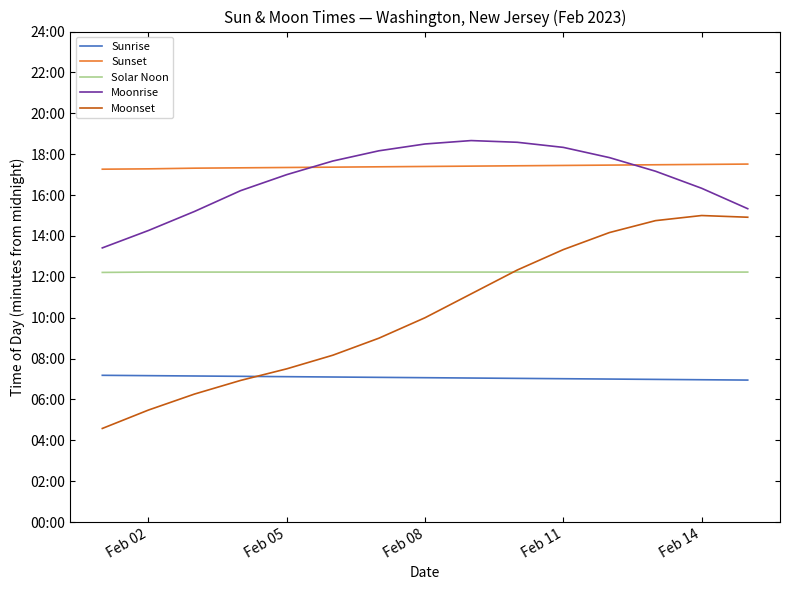

What are all the series names shown in the legend?

Sunrise, Sunset, Solar Noon, Moonrise, Moonset